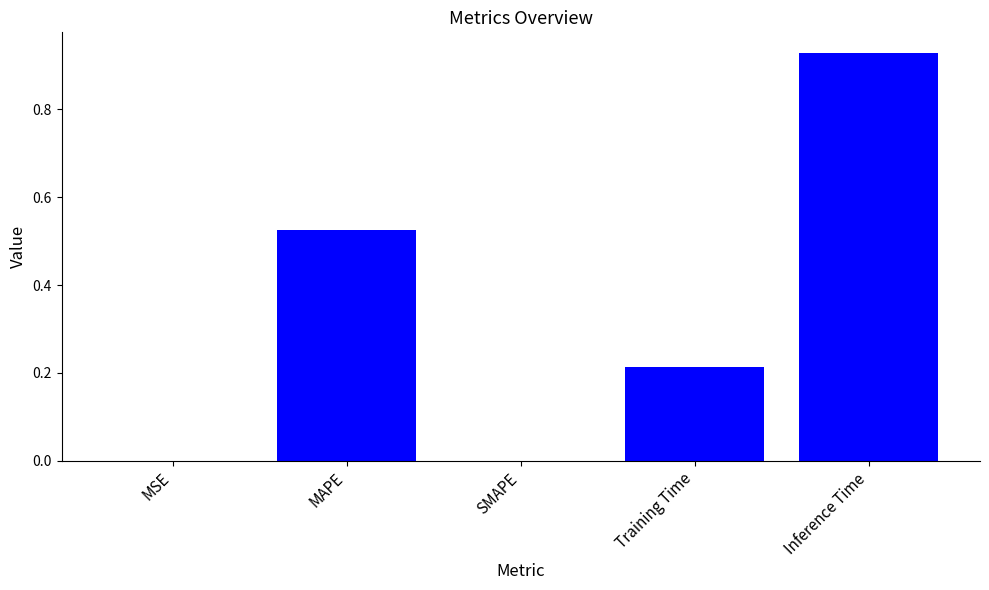

What is the sum of the values at Inference Time and Training Time?

1.1